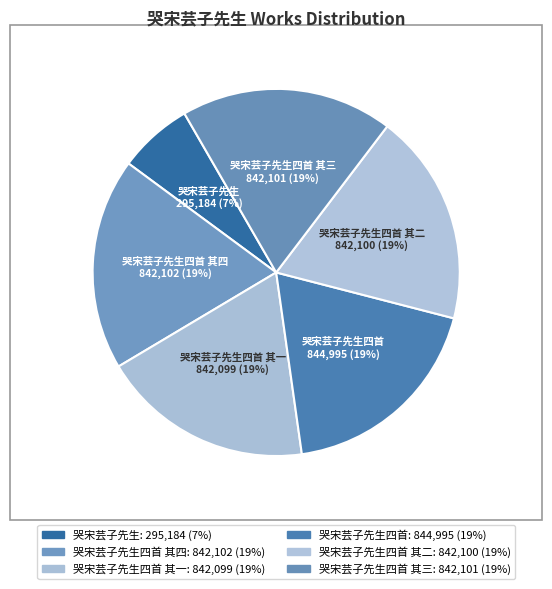

Is it true that 哭宋芸子先生四首 其三 is 4% of the pie?

False